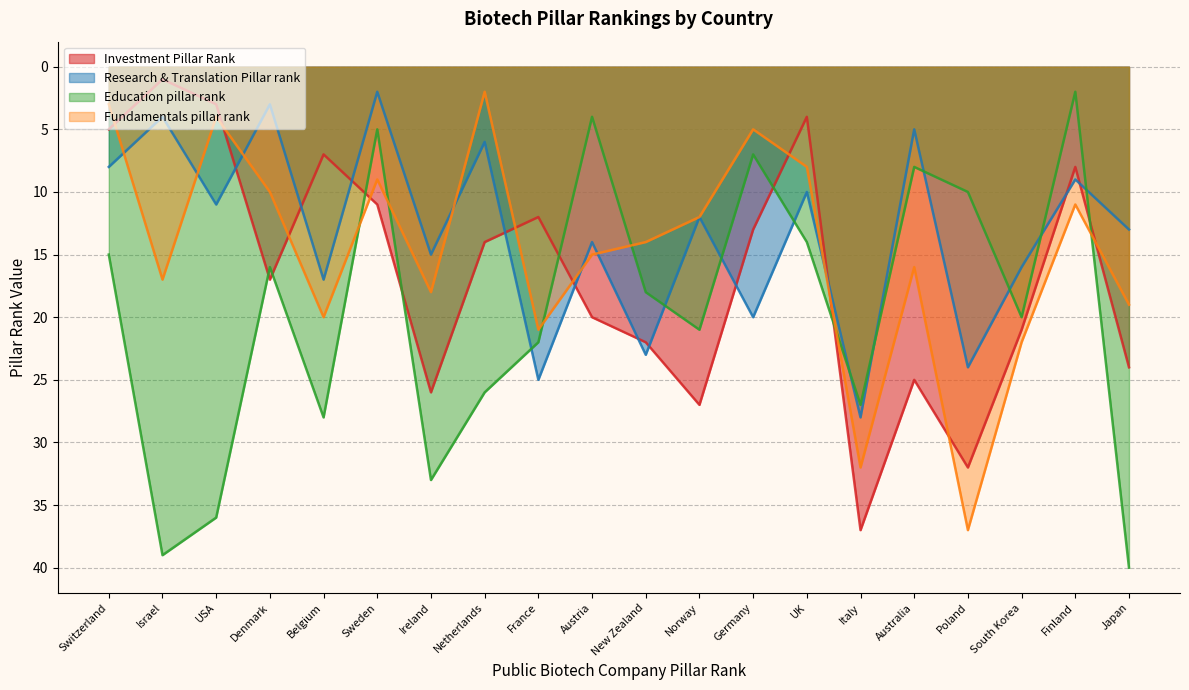

What are all the series names shown in the legend?

Investment Pillar Rank, Research & Translation Pillar rank, Education pillar rank, Fundamentals pillar rank